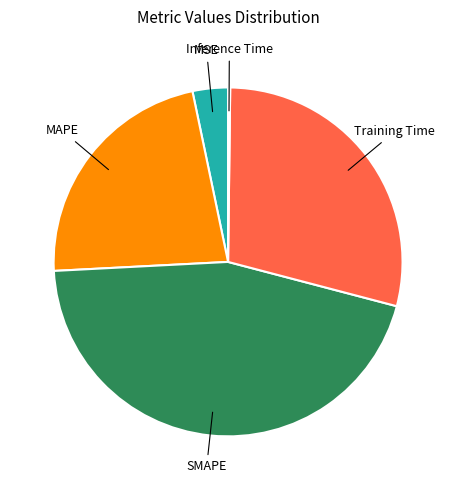

Is there any slice that represents more than half of the pie?

No